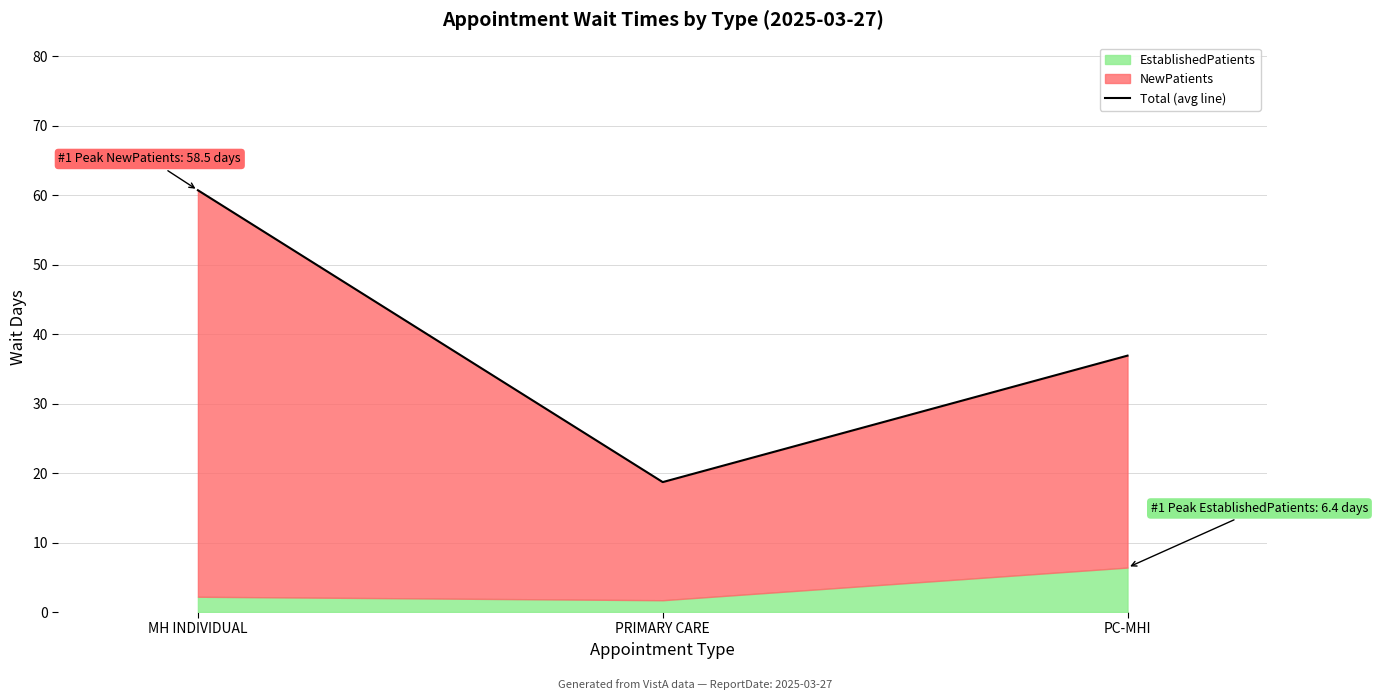

How many values exceed 36?

2